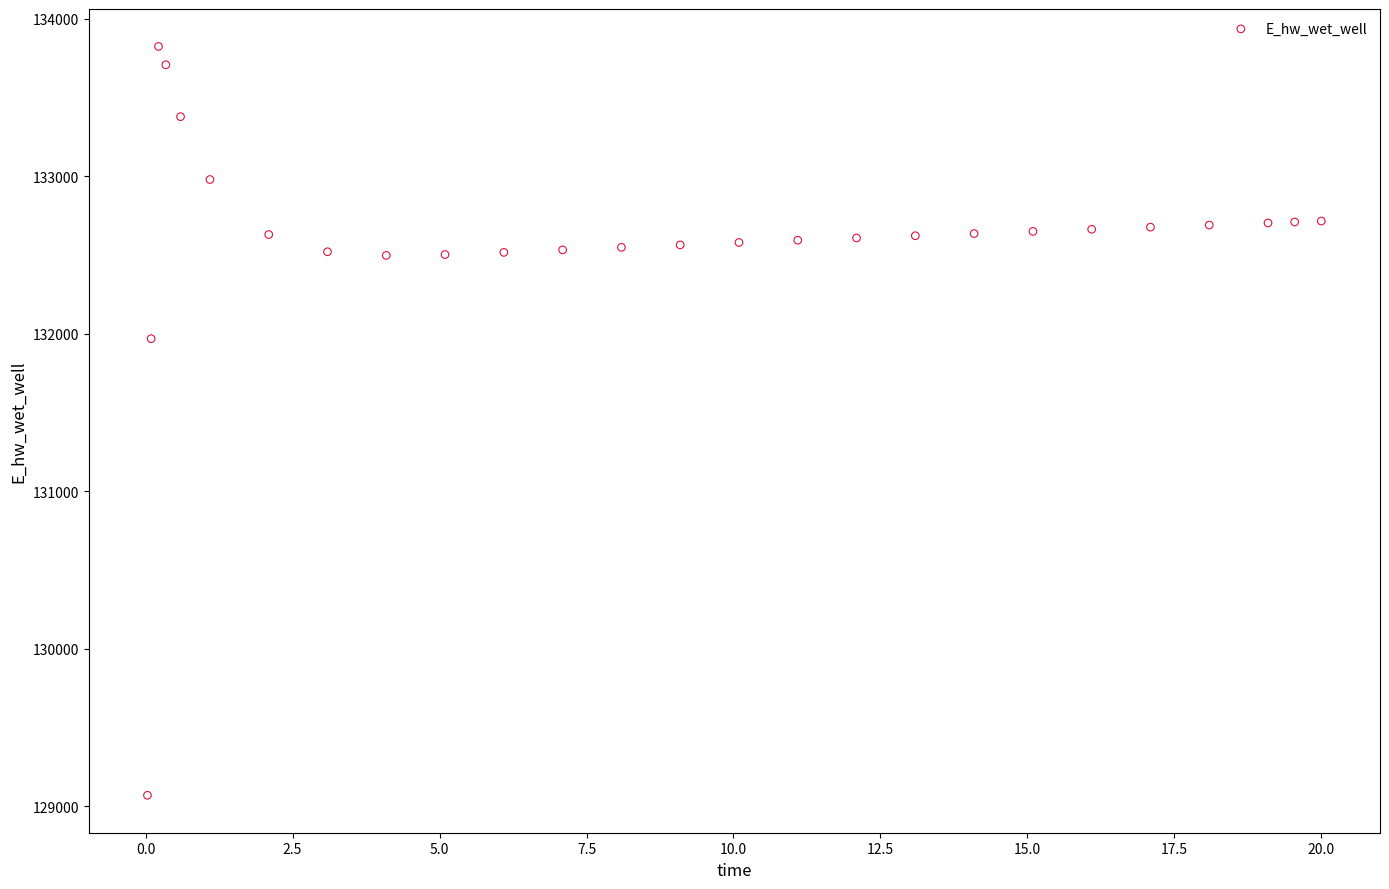

What is the range of X values (max minus min)?

20.0